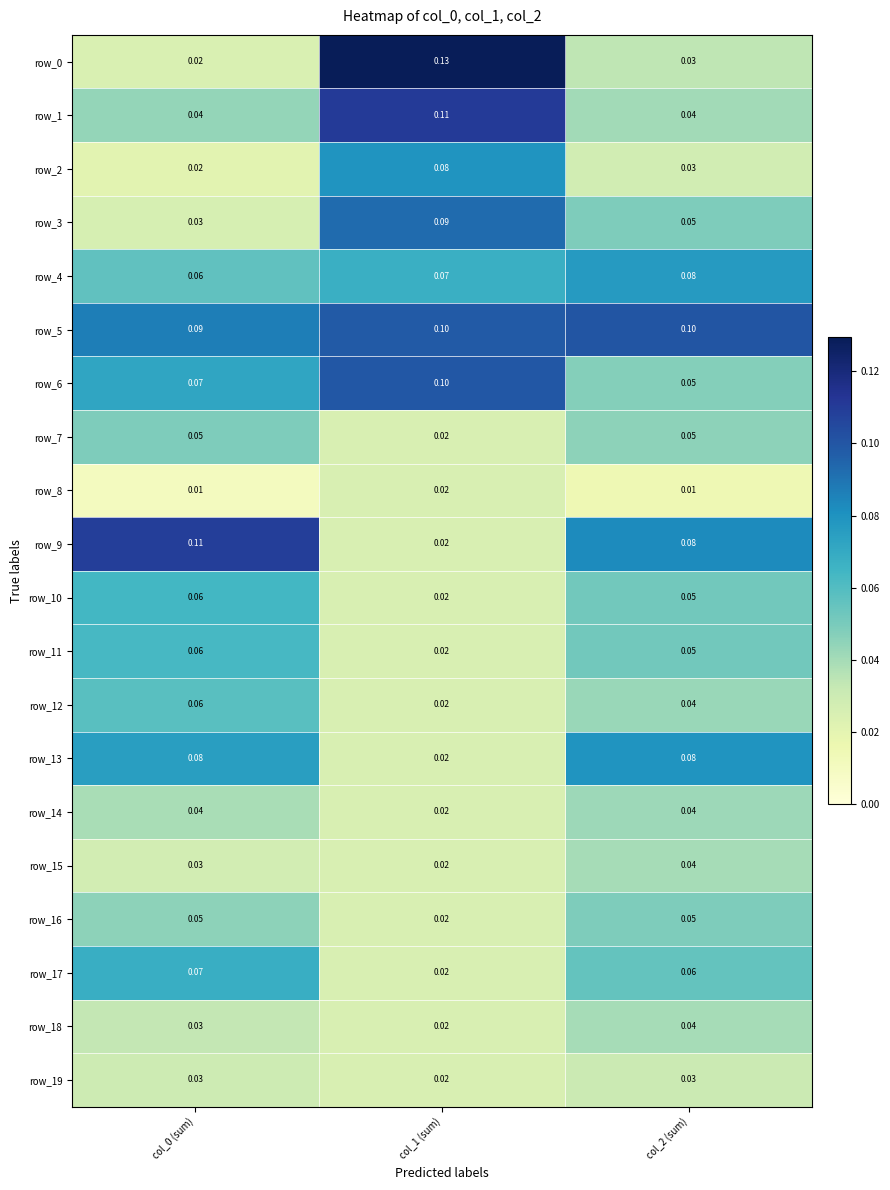

Which category has the highest value in the row_7 series?

col_0 (sum)